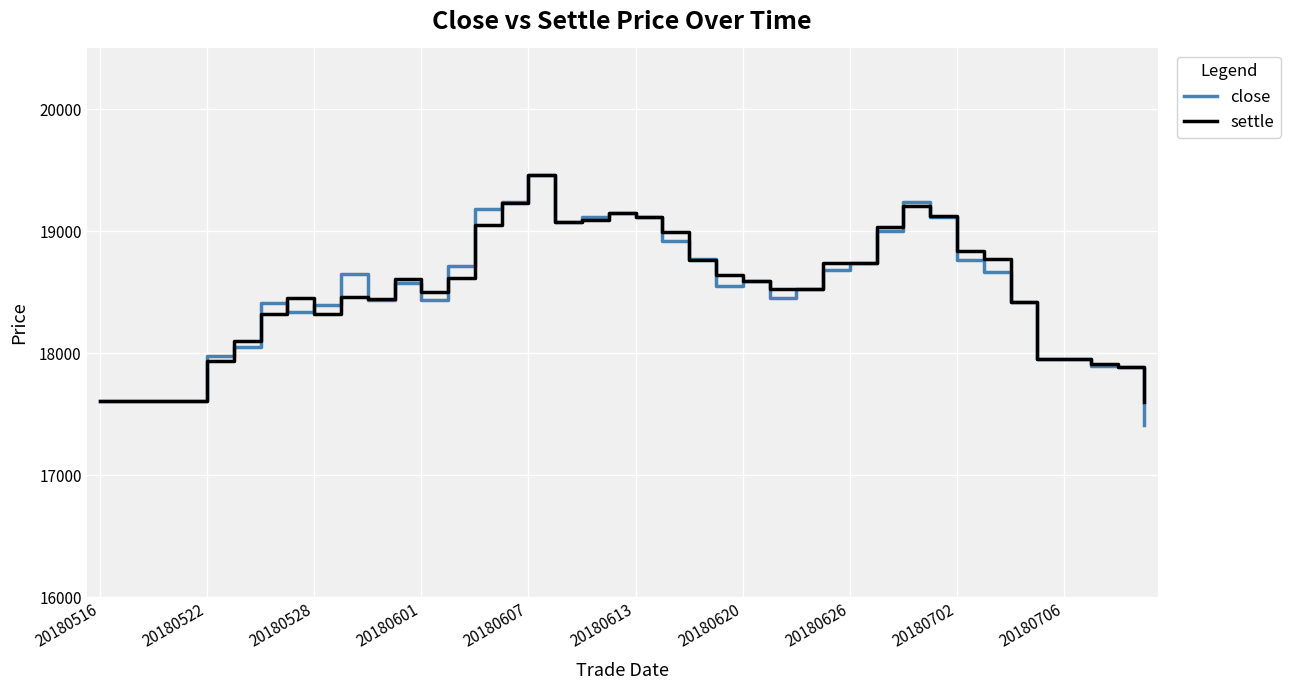

What is the smallest value displayed?

17415